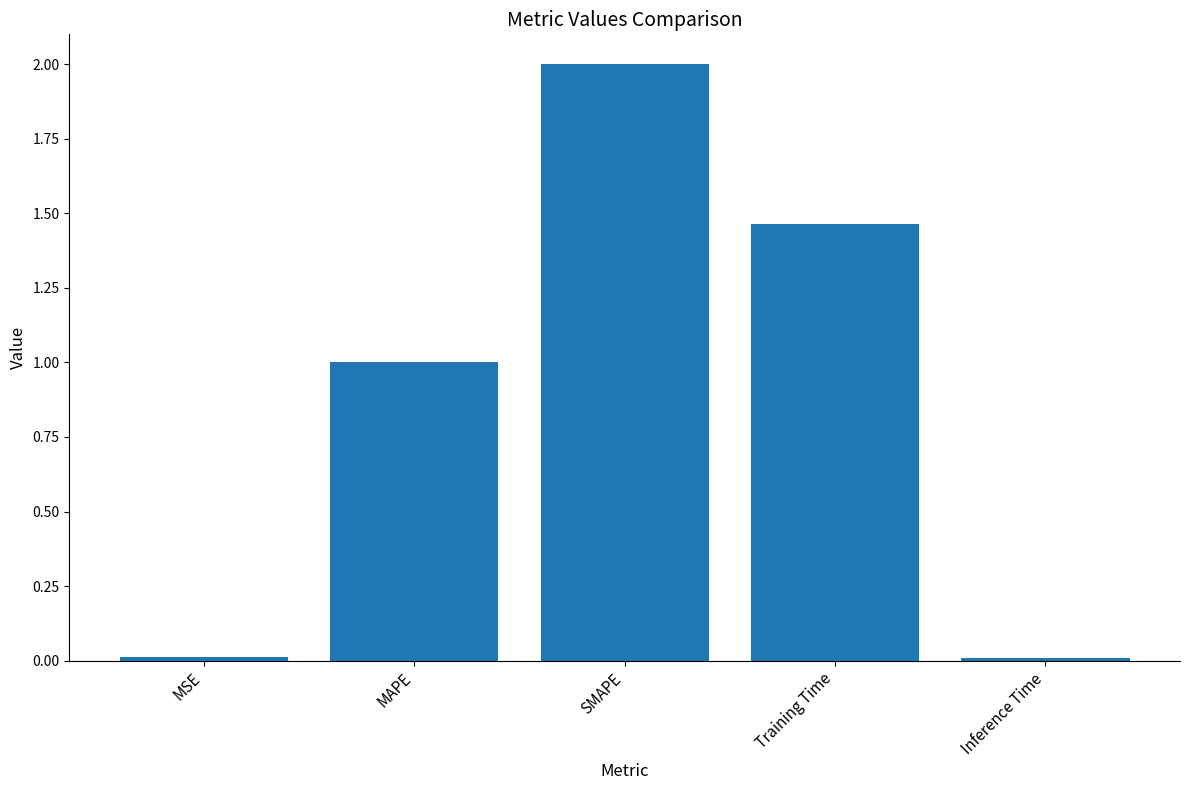

What is the sum of the values at Training Time and MAPE?

2.5